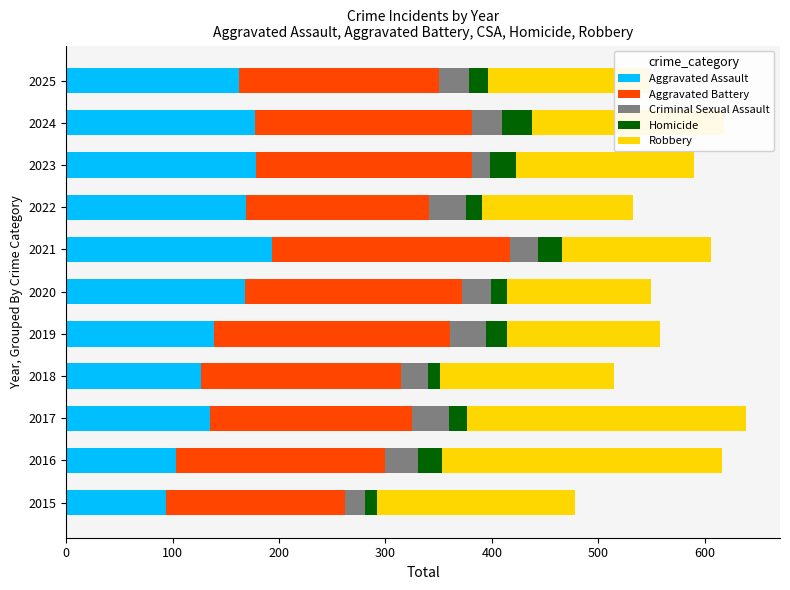

How many values in the Aggravated Assault series are below 162?

5